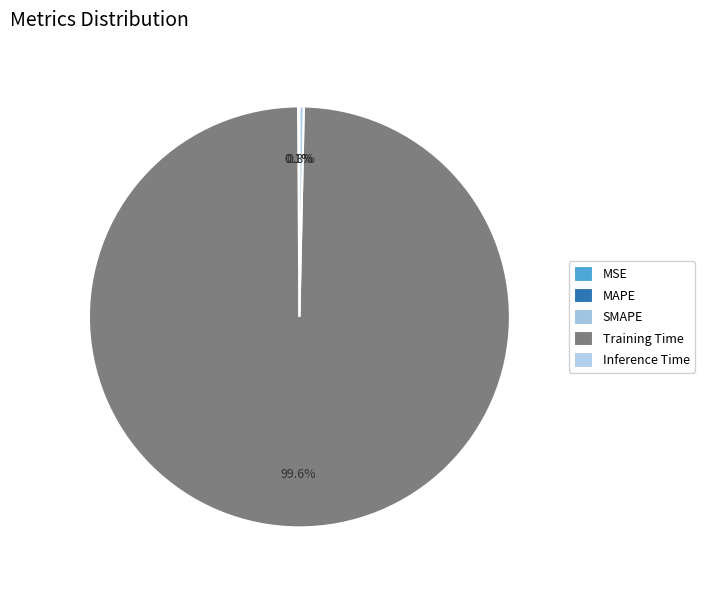

The MSE slice represents 1% of the pie. True or false?

False